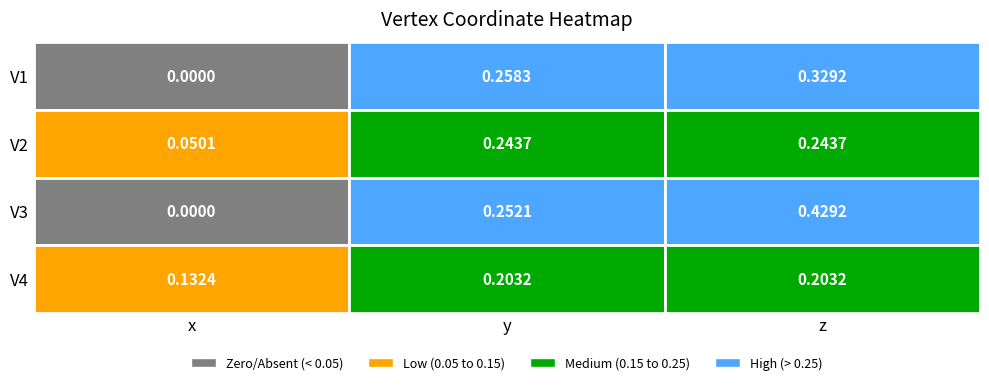

What is the maximum value for V4?

0.2